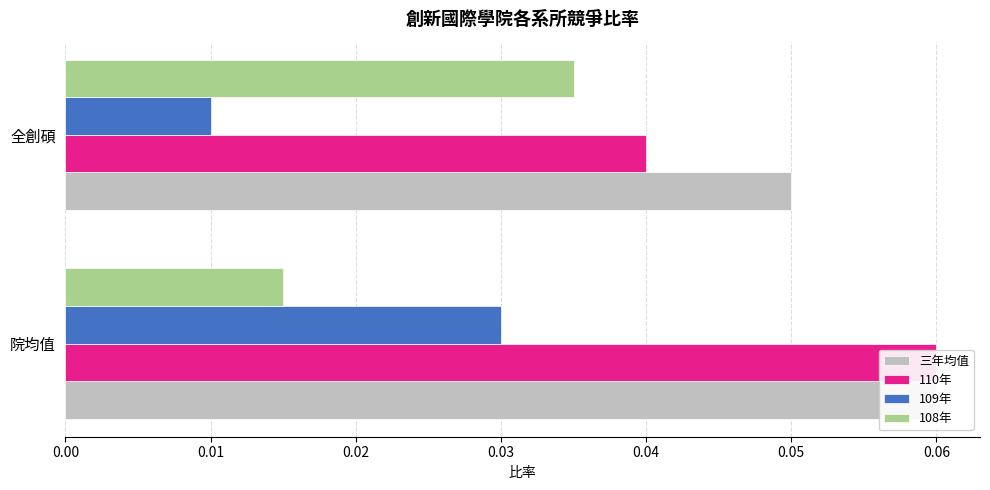

True or false: 110年 has a value of 0.1 at 0.01.

False